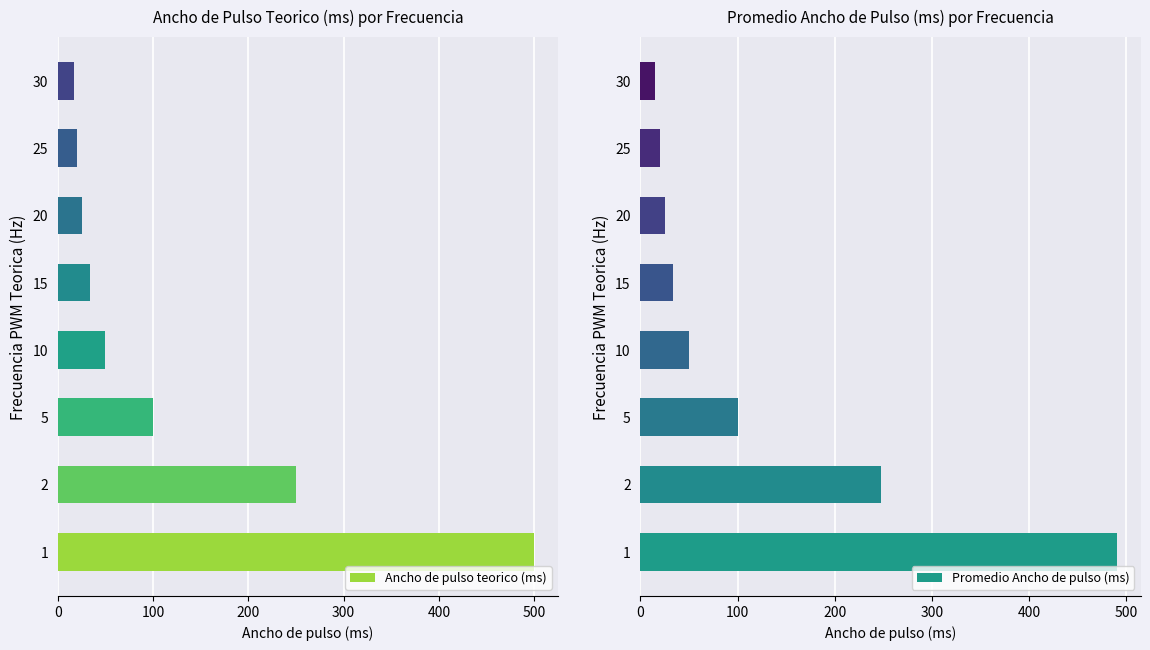

What are all the series names shown in the legend?

Ancho de pulso teorico (ms), Promedio Ancho de pulso (ms)